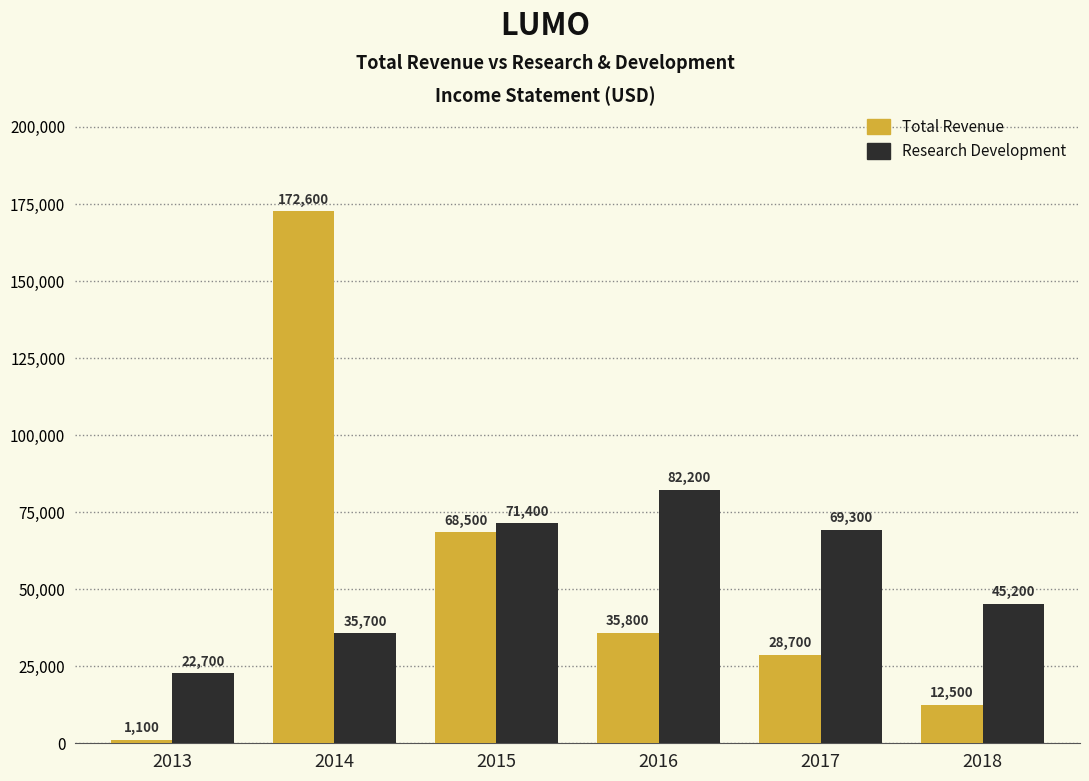

What is the value of the Total Revenue bar at the 5th from the left?

28700